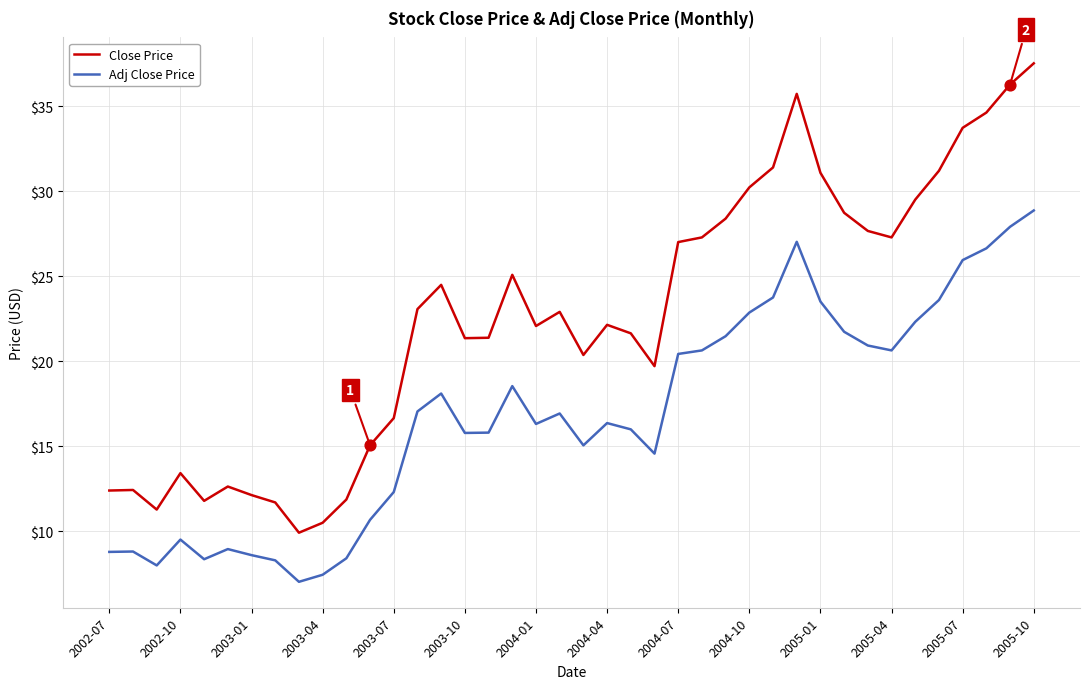

Rank the series by their average value, from highest to lowest.

Close Price, Adj Close Price